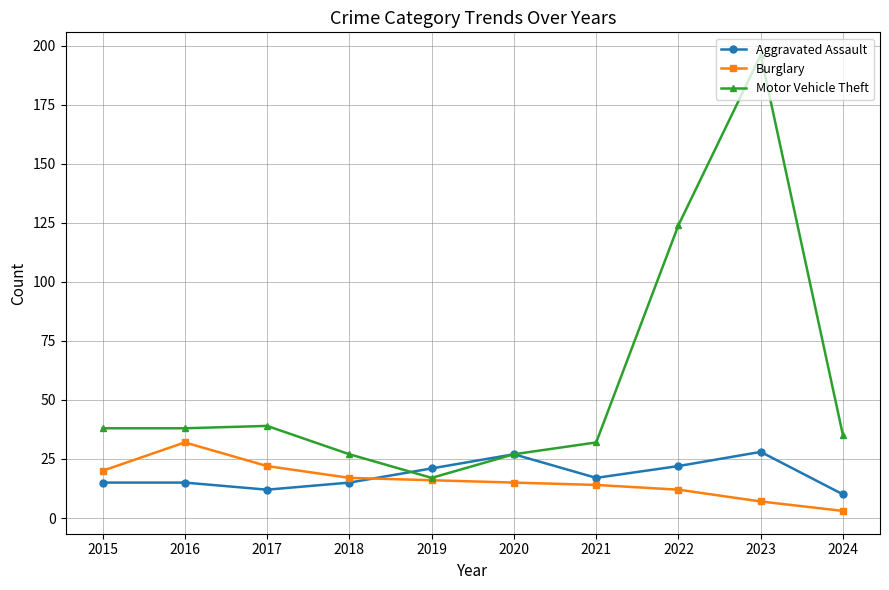

Which series has the largest range (max minus min)?

Motor Vehicle Theft